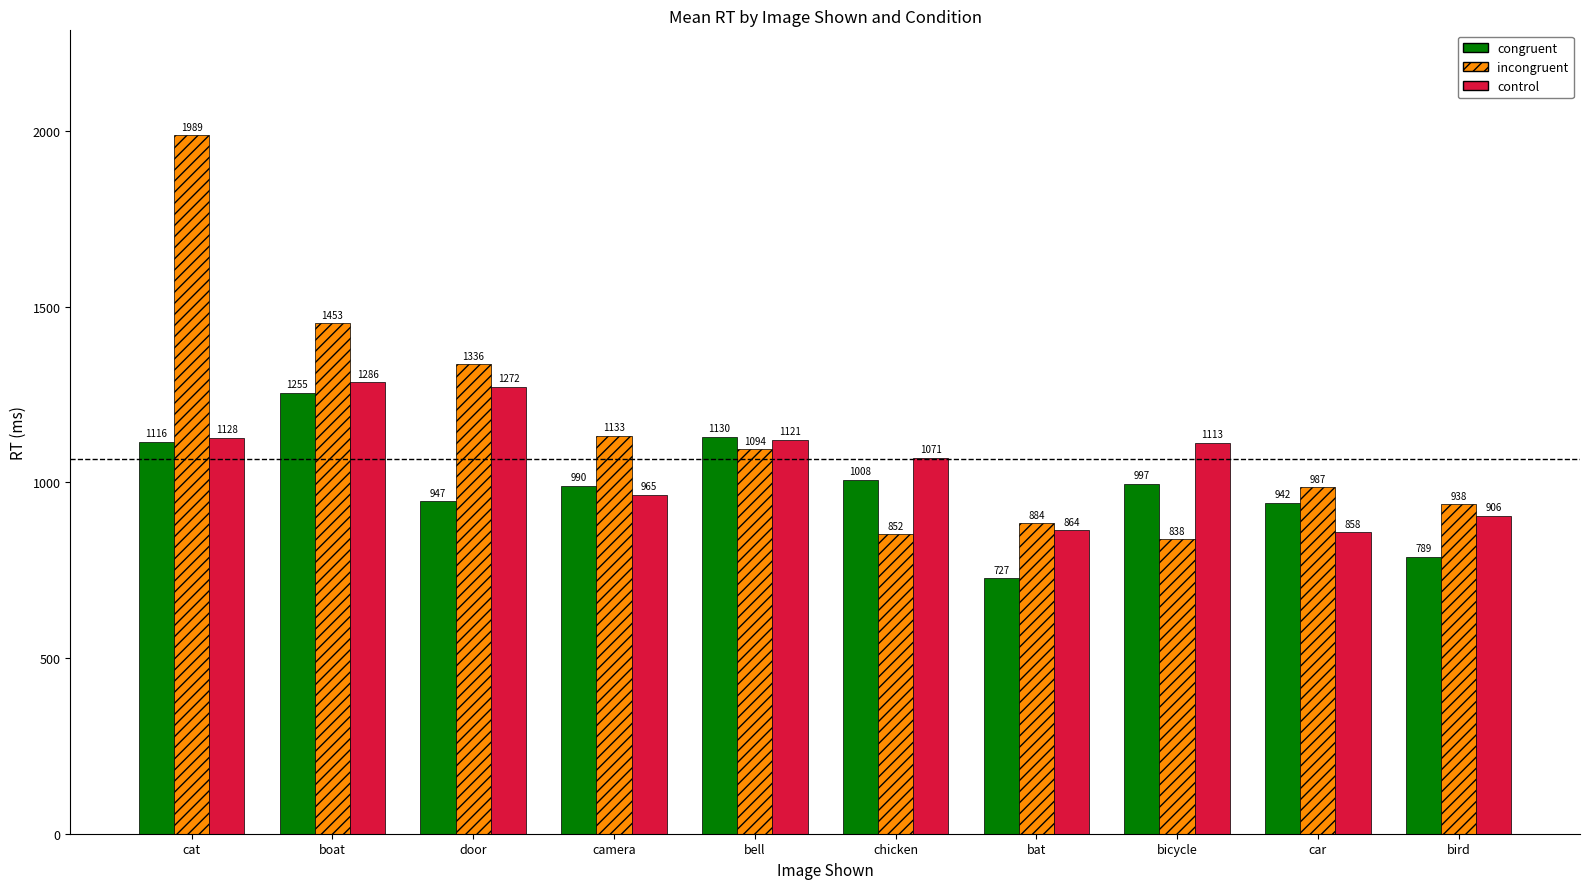

Which series has the largest range (max minus min)?

incongruent